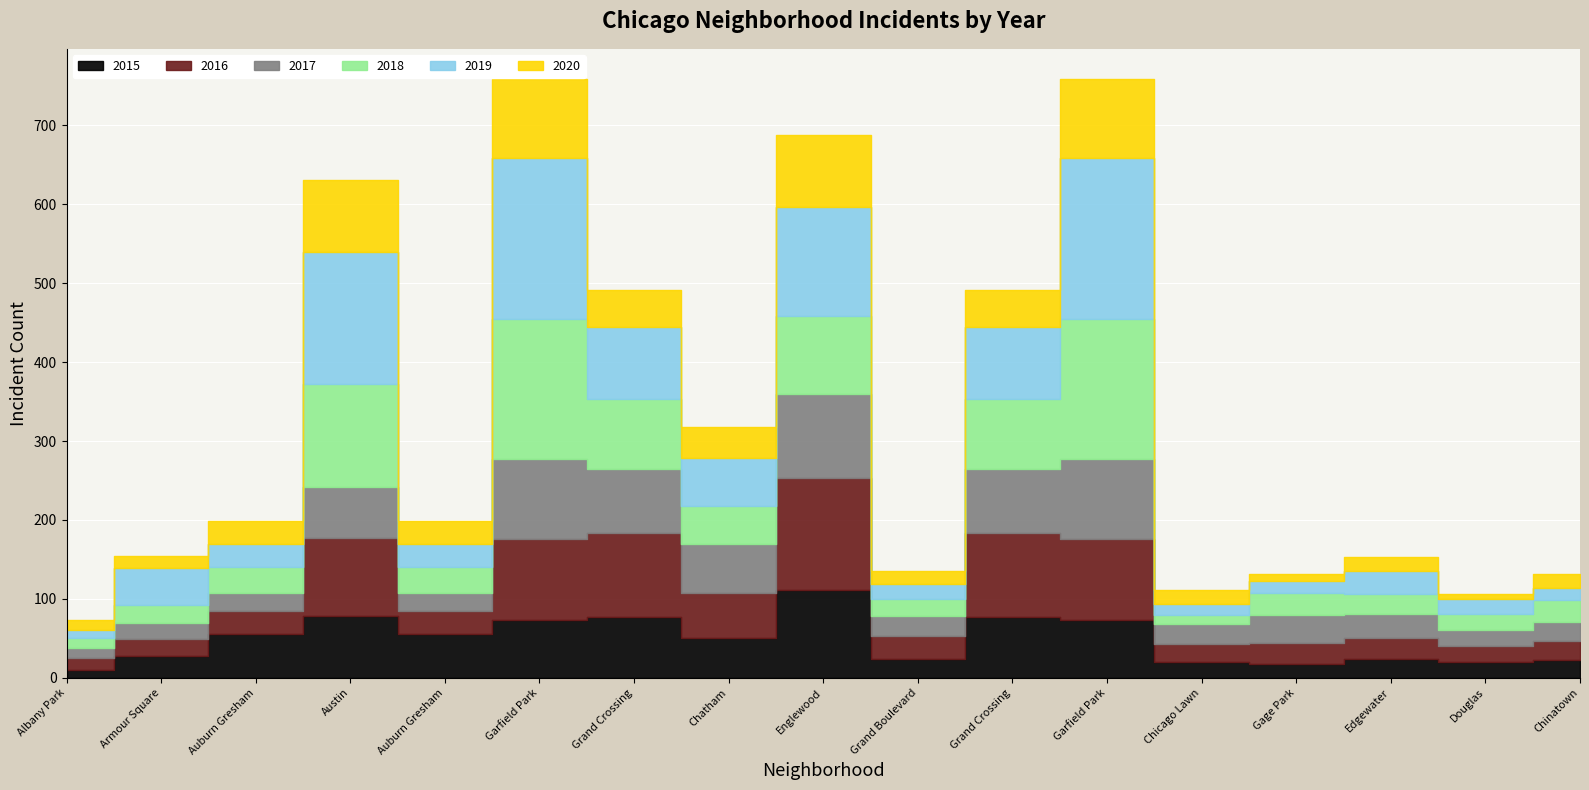

Which has a higher value, Douglas or Edgewater?

Edgewater